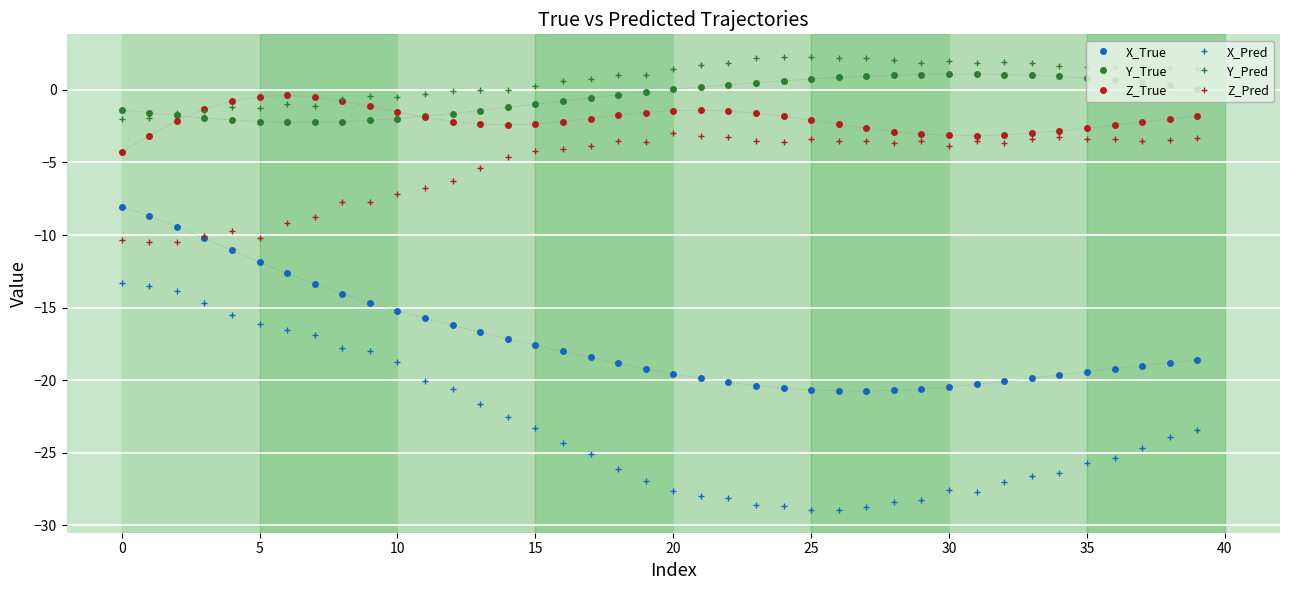

Which series has the widest spread of values?

X_Pred